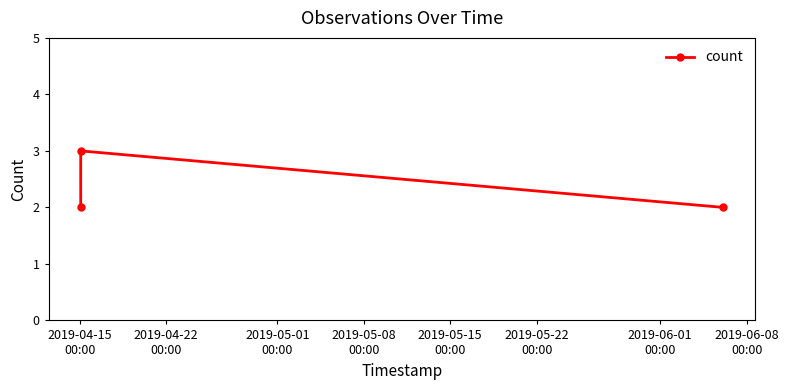

Reading left to right, transcribe all the data shown in this chart.

2	3	2